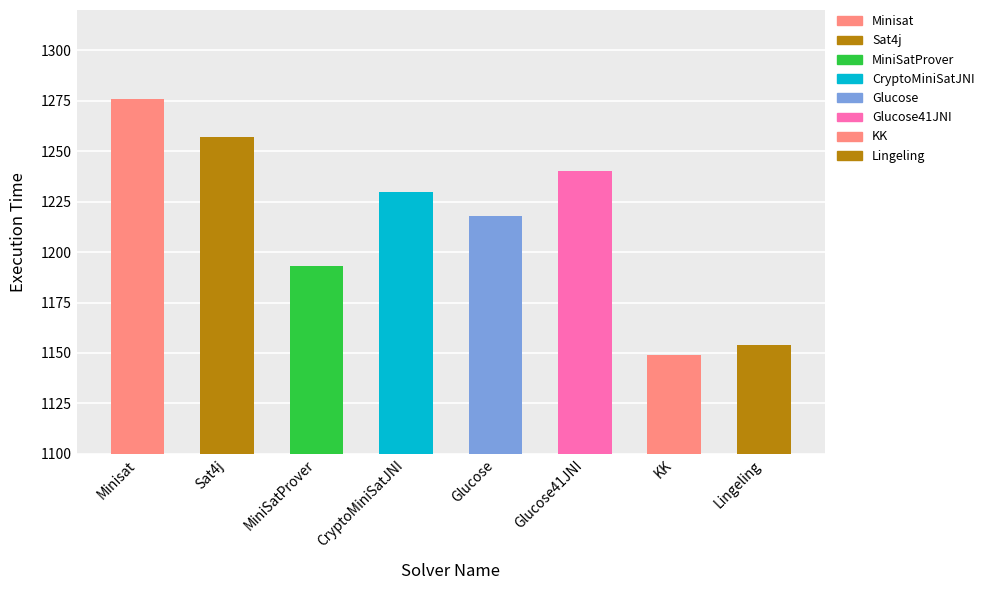

What is the approximate value at Glucose41JNI, to the nearest 10?

1240